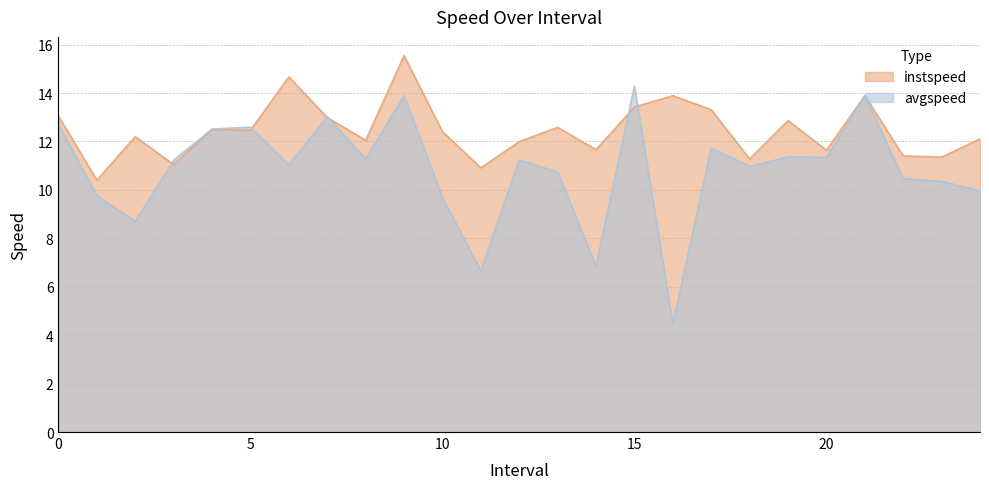

What is the value of the instspeed point at the 4th from the left?

11.0